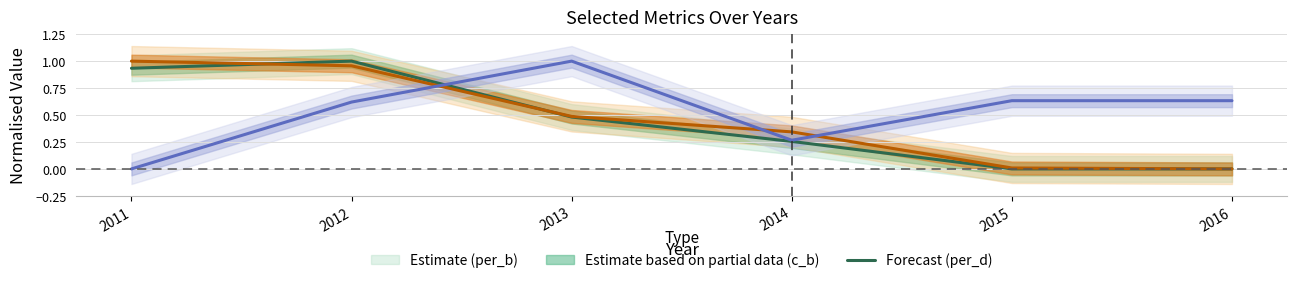

What is the value of the c_b point at the 1st from the left?

1.0